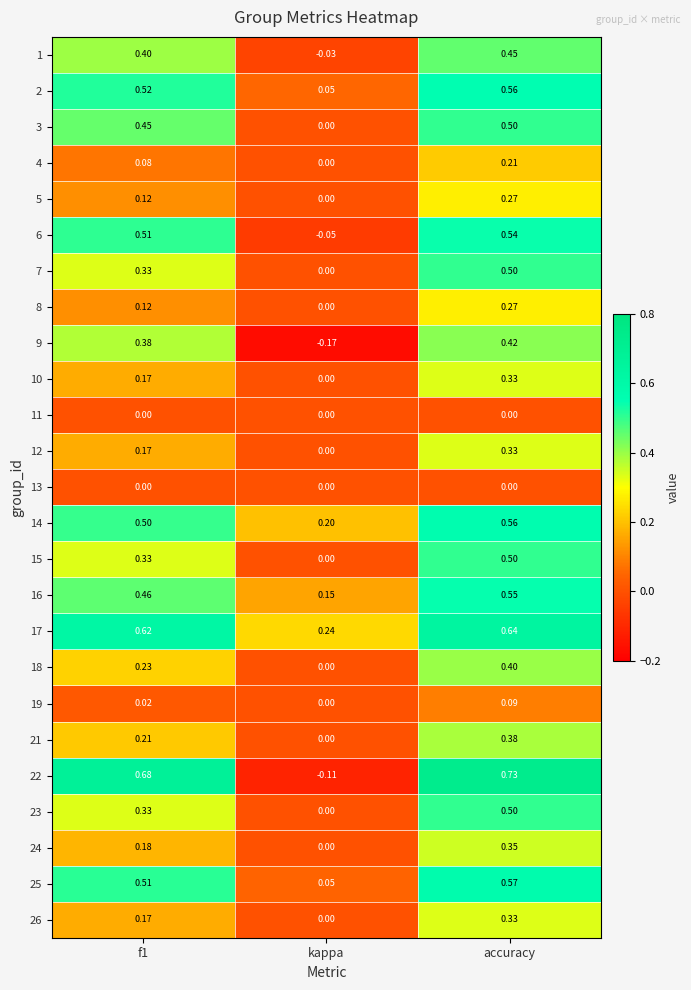

At which label is 1 closest to 0?

kappa